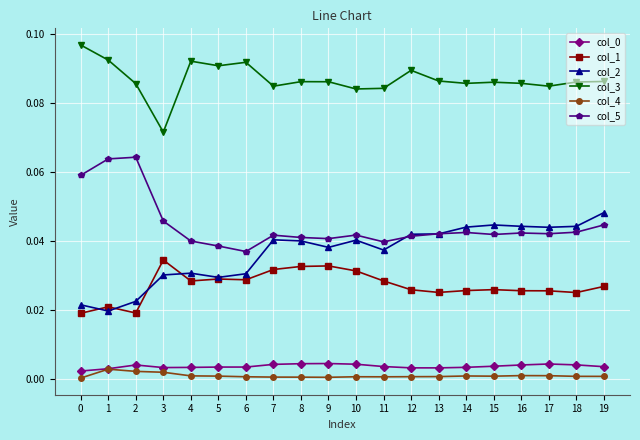

How many distinct data groups are displayed?

6